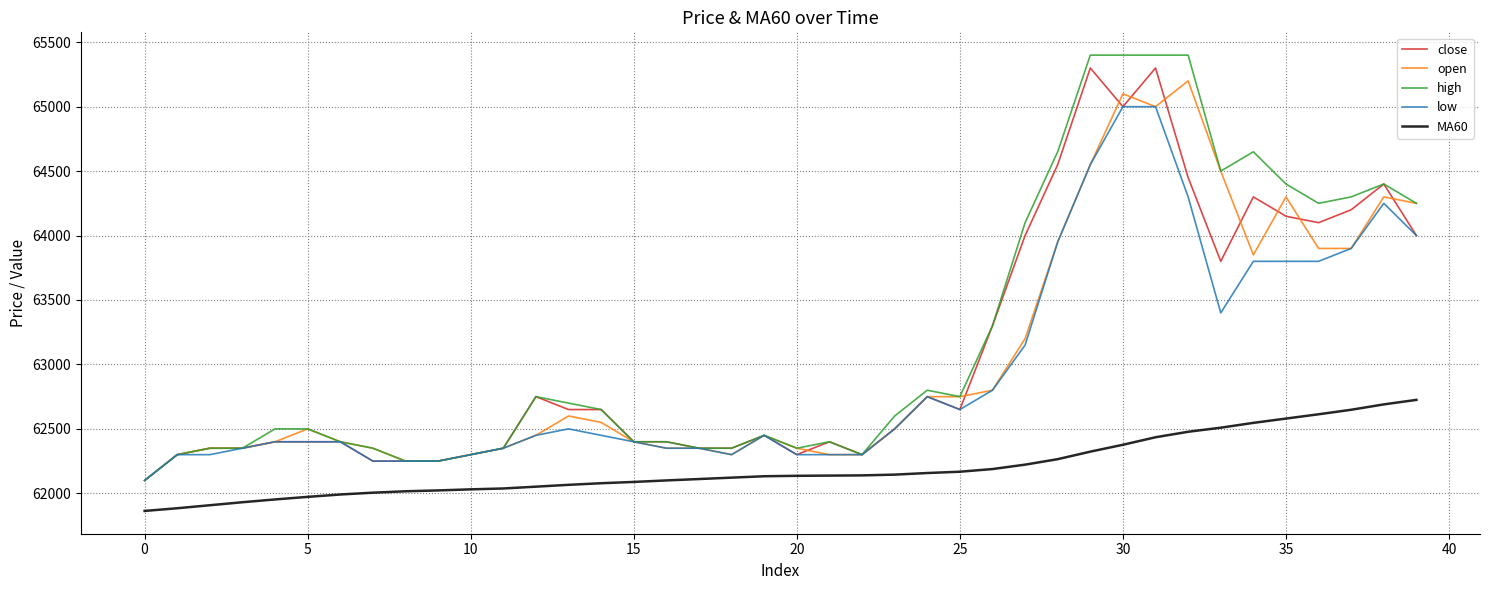

What is the minimum value shown in the chart?

61863.3